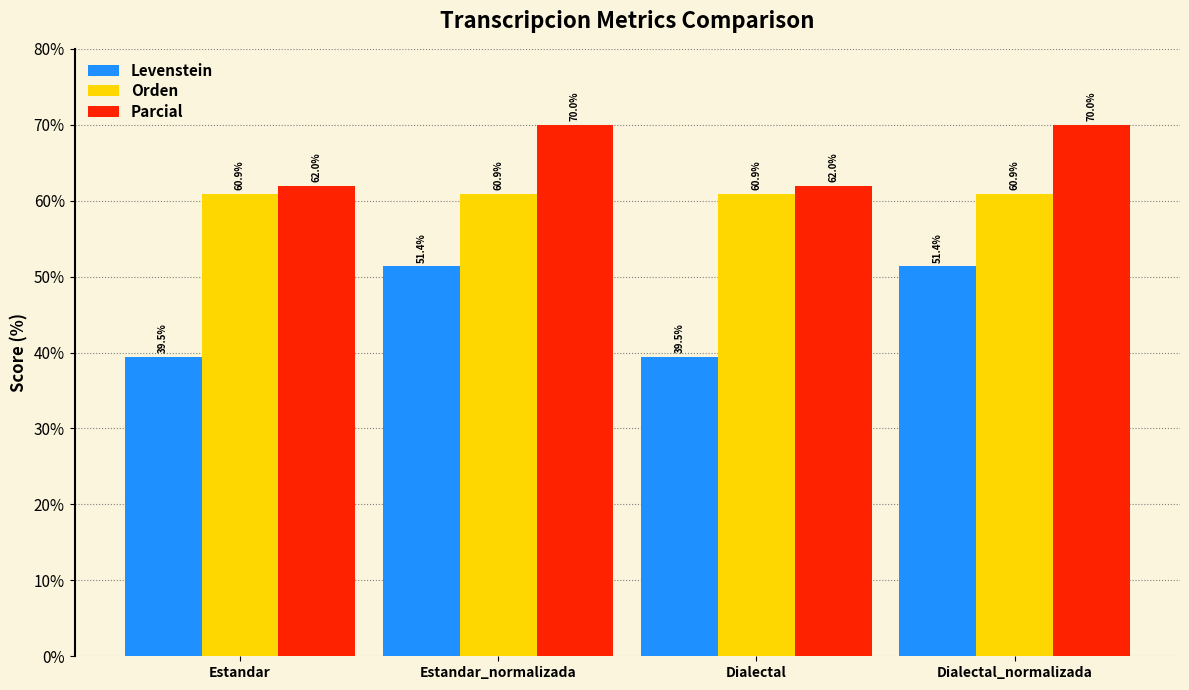

Read the Levenstein value at Estandar_normalizada.

51.4